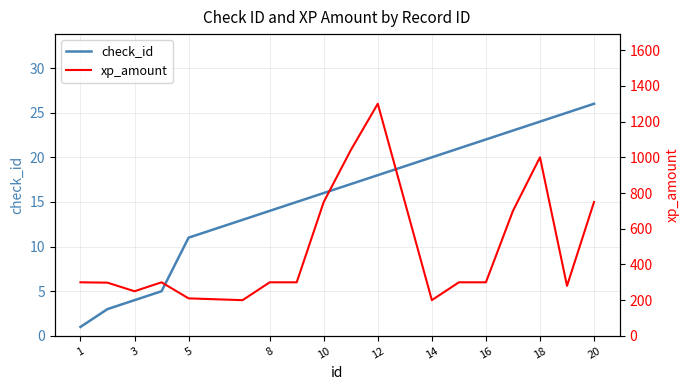

The value of xp_amount at 1 is 300. True or false?

True